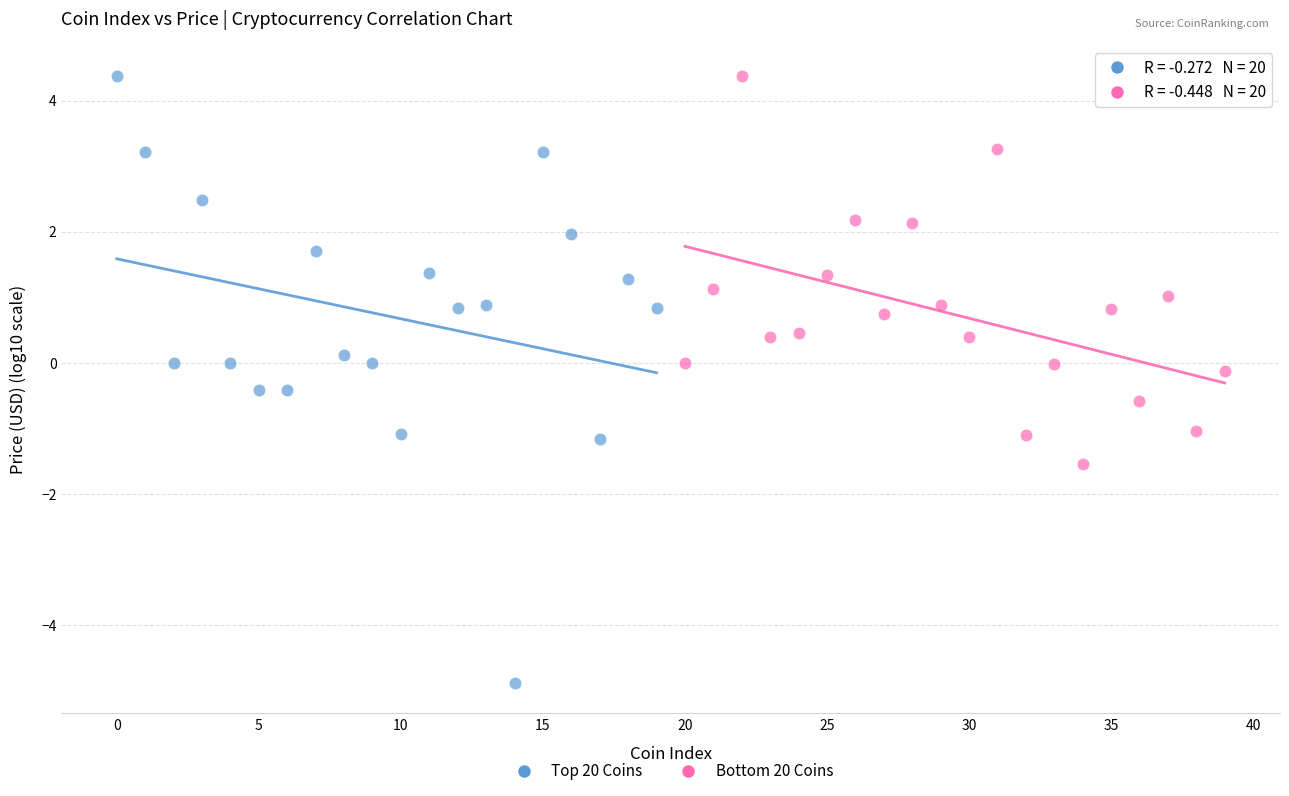

Which series has the widest spread of Y values?

Top 20 Coins